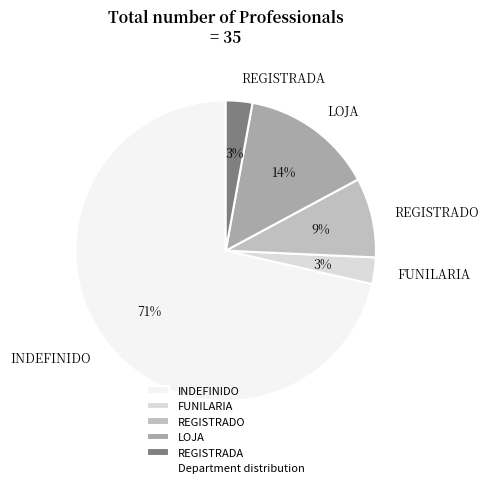

How many slices are in this pie chart?

5